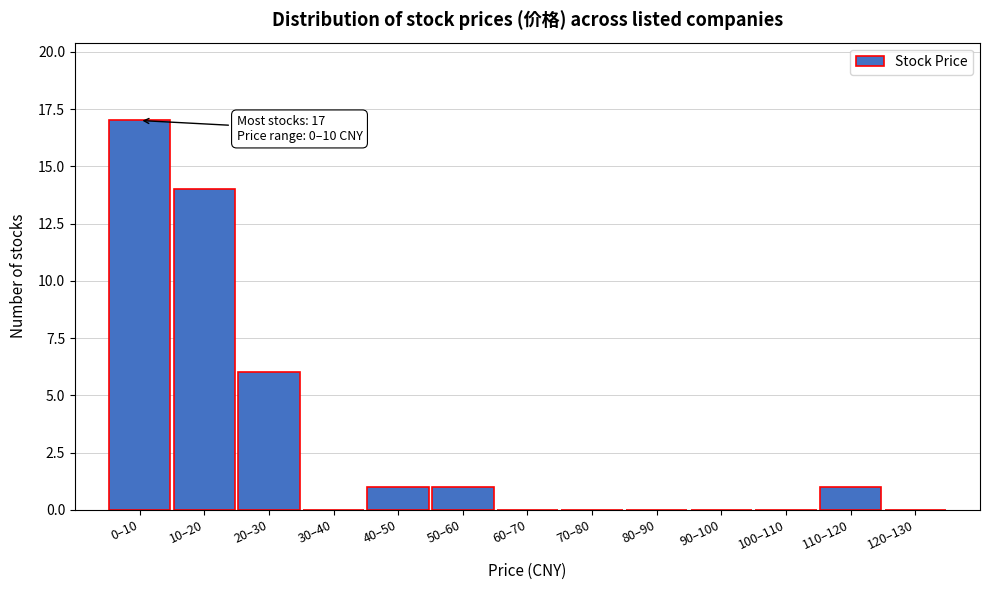

Reading left to right, extract all data points from this chart.

0–10=17	10–20=14	20–30=6	30–40=0	40–50=1	50–60=1	60–70=0	70–80=0	80–90=0	90–100=0	100–110=0	110–120=1	120–130=0